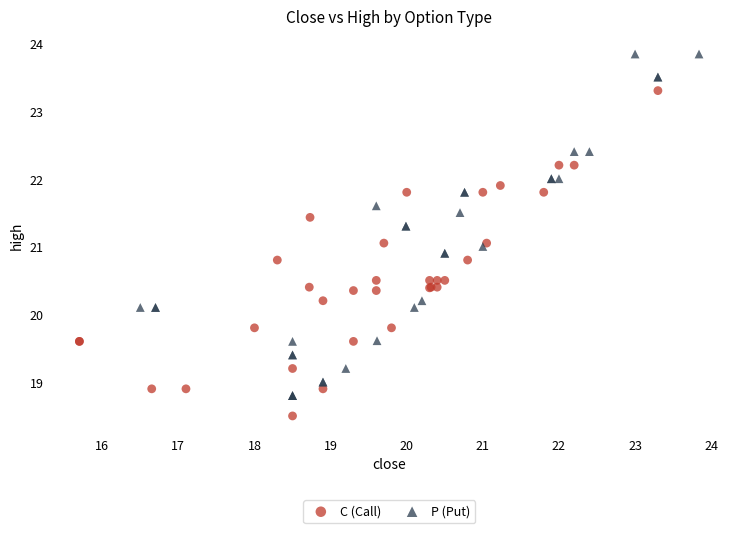

Which series has the widest spread of Y values?

P (Put)